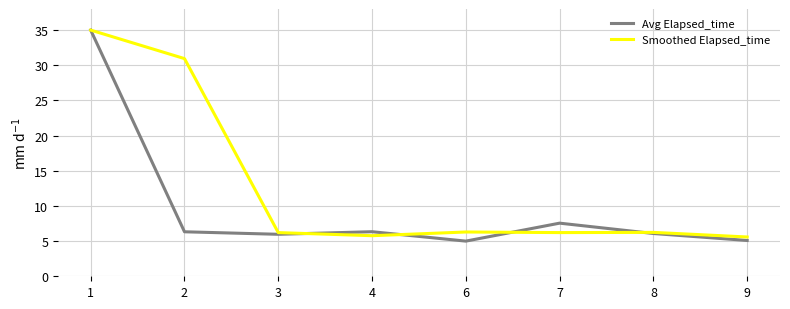

What is the maximum value for Avg Elapsed_time?

35.0